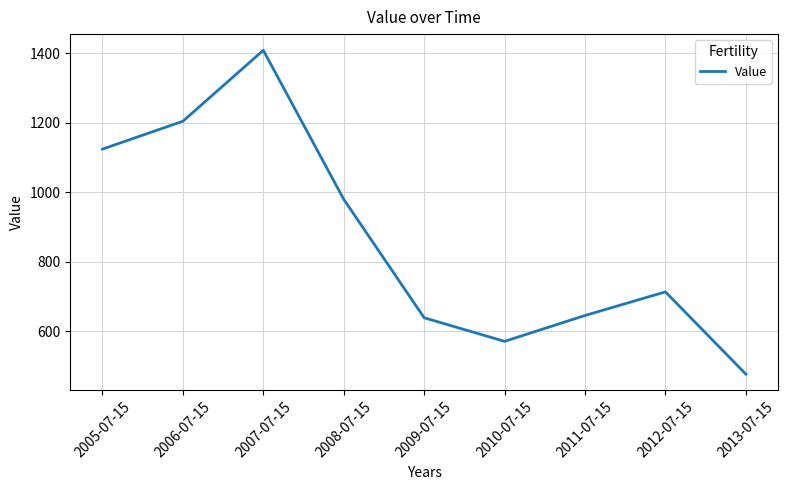

Approximately how many times larger is the value at 2013-07-15 compared to 2005-07-15?

0.4